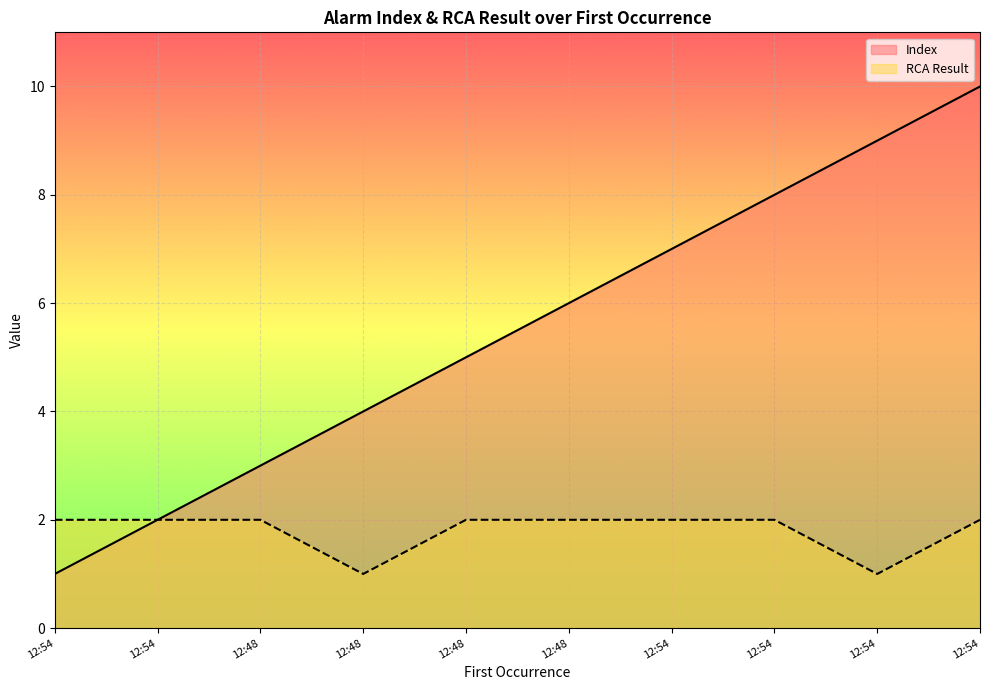

The RCA Result series shows 2 at 12:54. True or false?

True